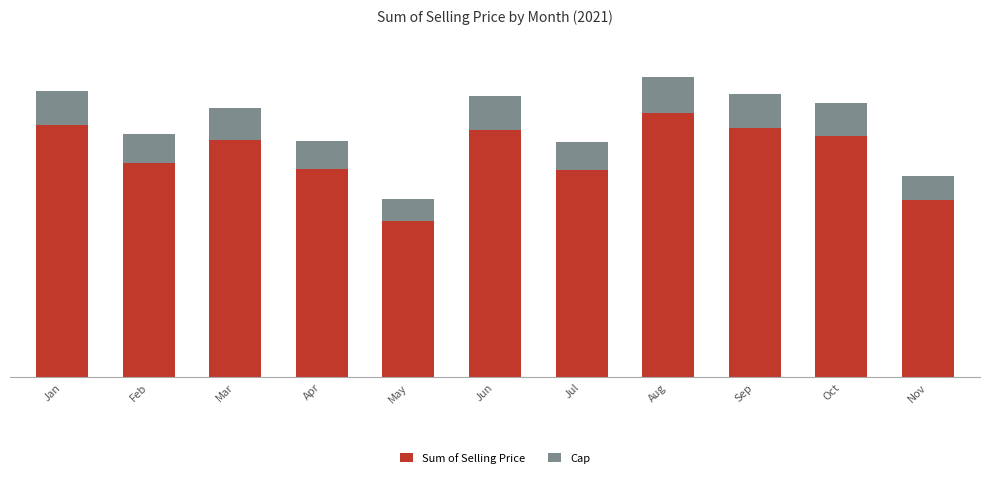

At which label is Sum of Selling Price closest to 10317?

Apr